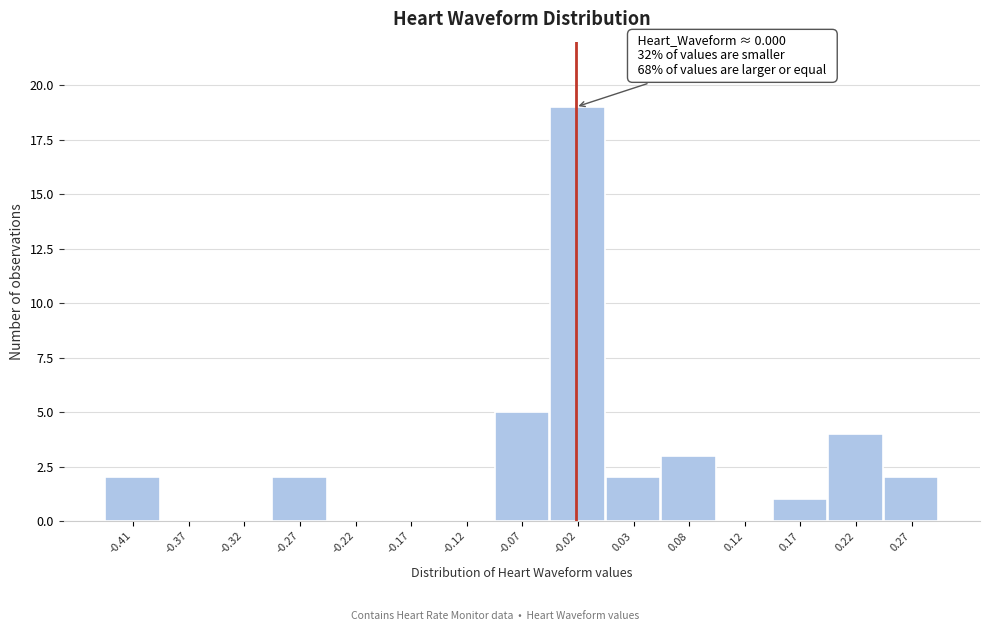

Reading right to left, transcribe all the data shown in this chart.

0.27=2	0.22=4	0.17=1	0.12=0	0.08=3	0.03=2	-0.02=19	-0.07=5	-0.12=0	-0.17=0	-0.22=0	-0.27=2	-0.32=0	-0.37=0	-0.41=2